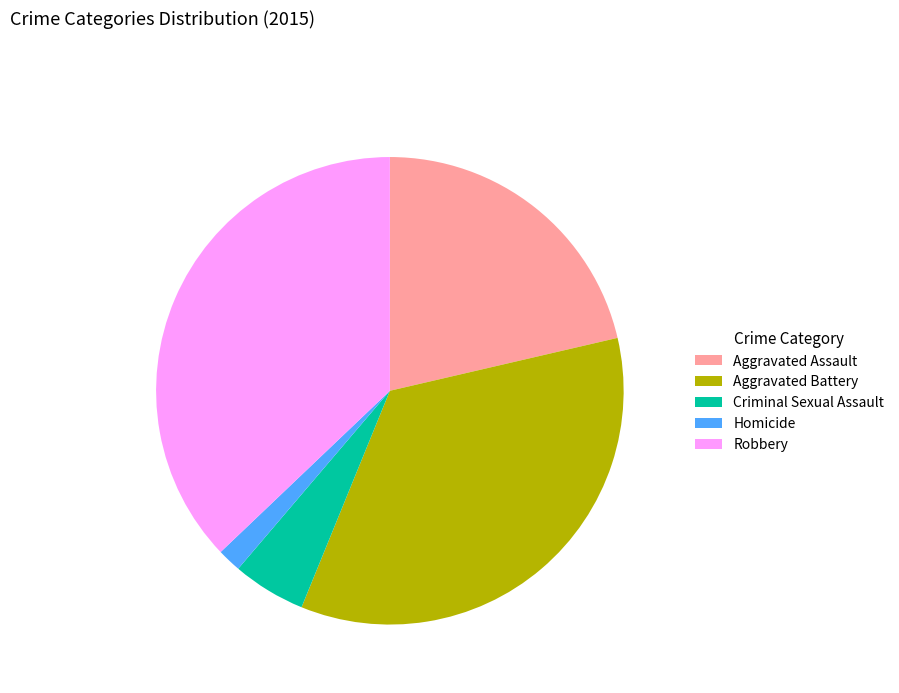

How many slices are in this pie chart?

5